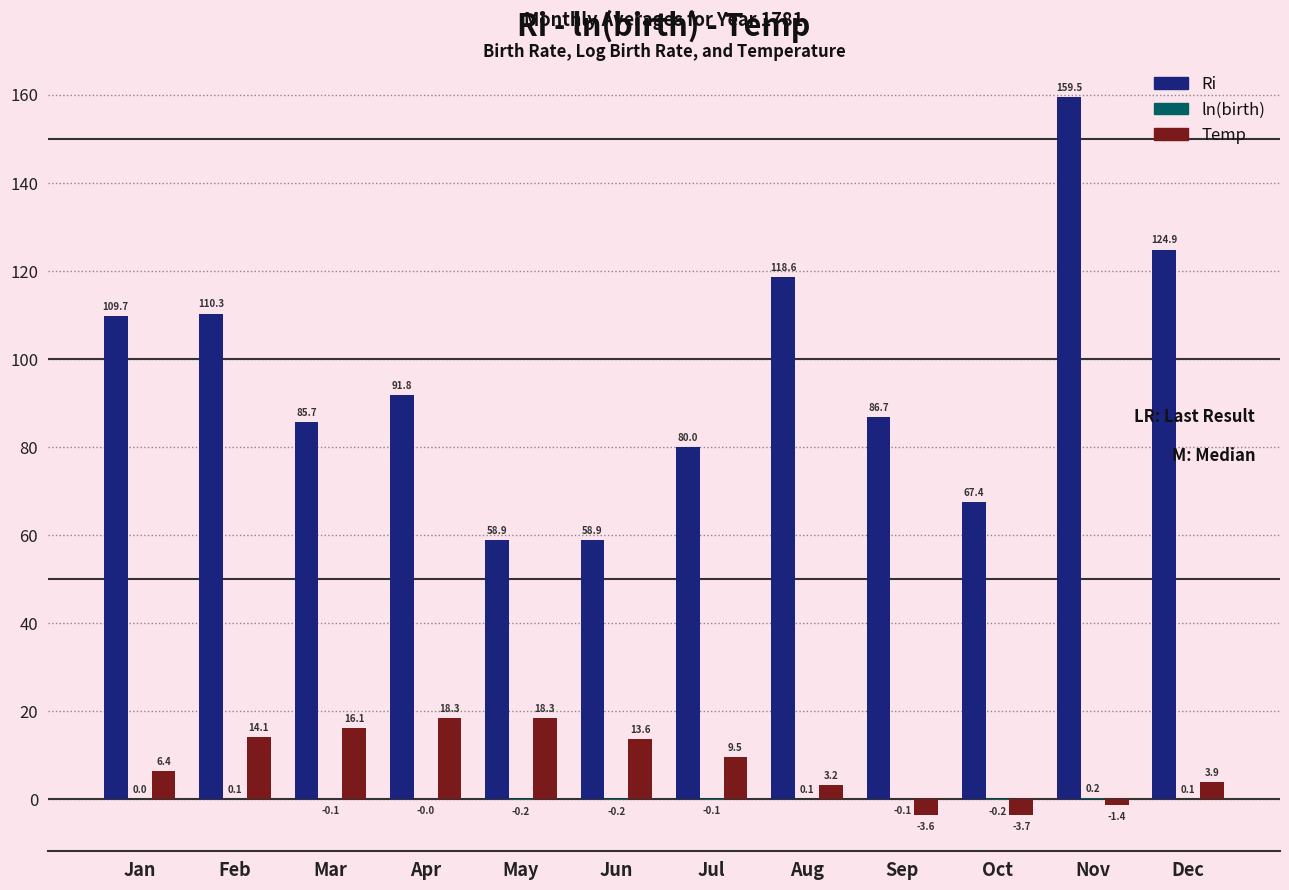

How many series are shown in this chart?

3